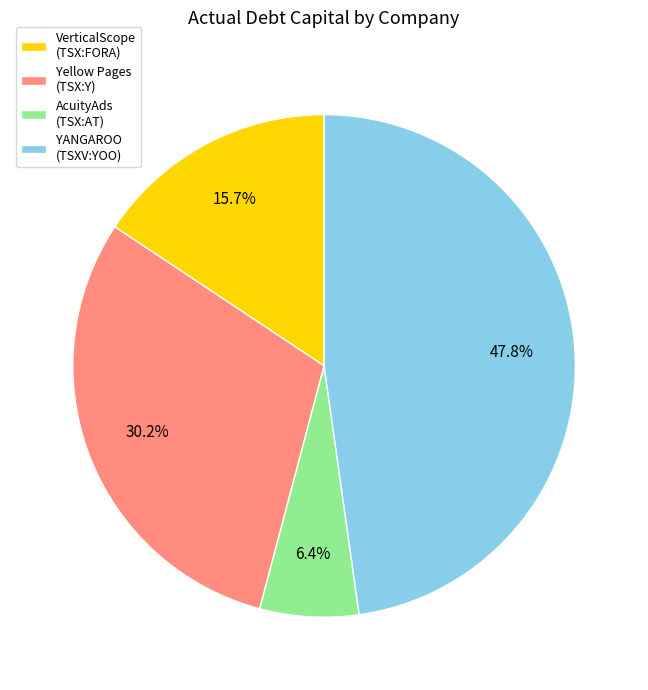

Between YANGAROO (TSXV:YOO) and Yellow Pages (TSX:Y), which is larger?

YANGAROO (TSXV:YOO)